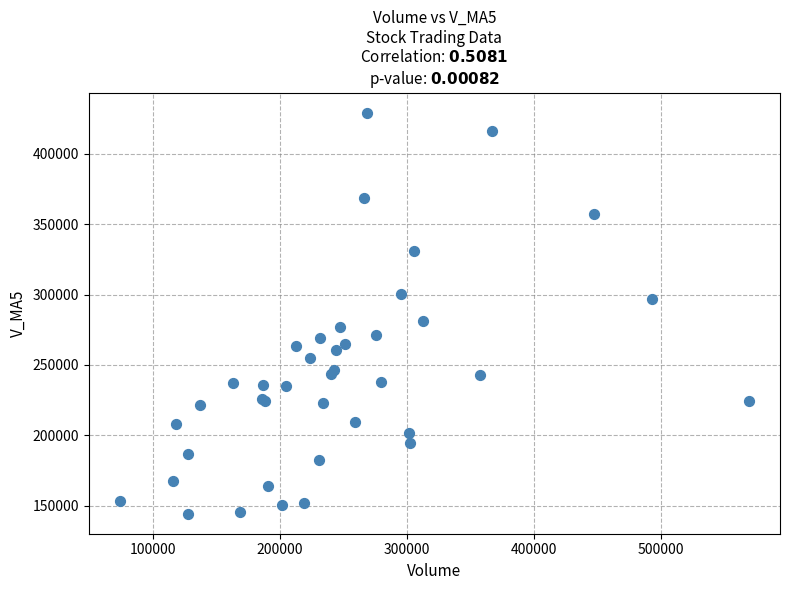

What Y value in the scatter plot is closest to 286791?

281284.5